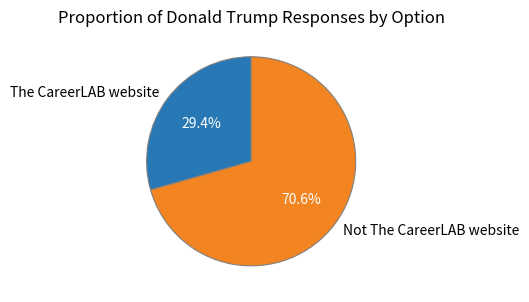

How many segments does this pie chart have?

2